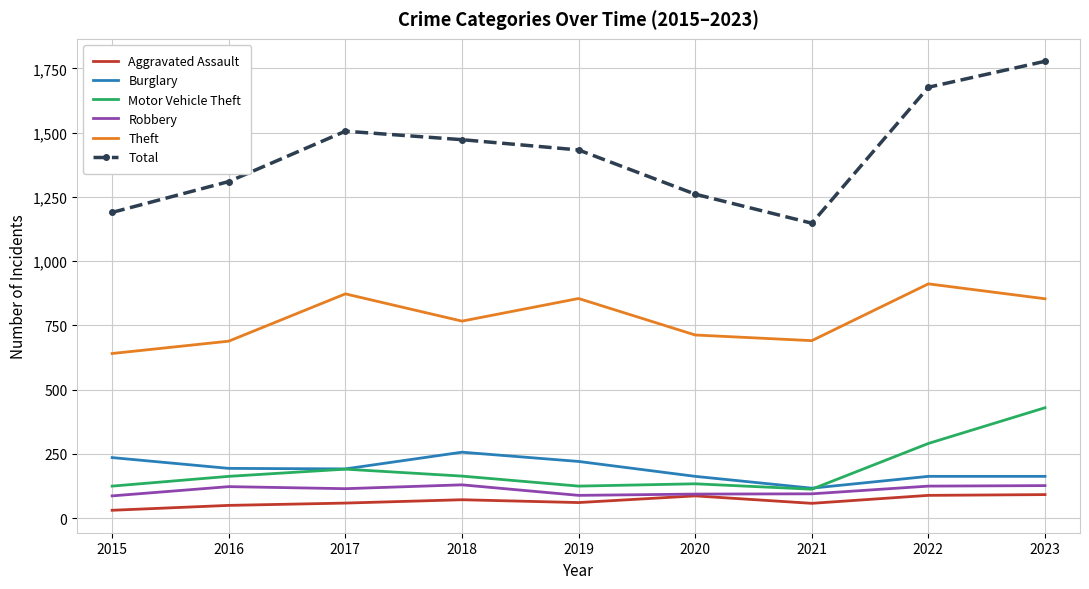

What is the minimum value shown in the chart?

31